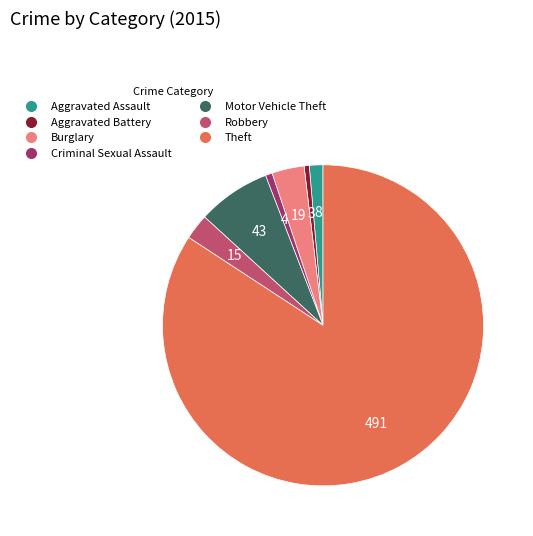

Which has a higher value, Motor Vehicle Theft or Robbery?

Motor Vehicle Theft